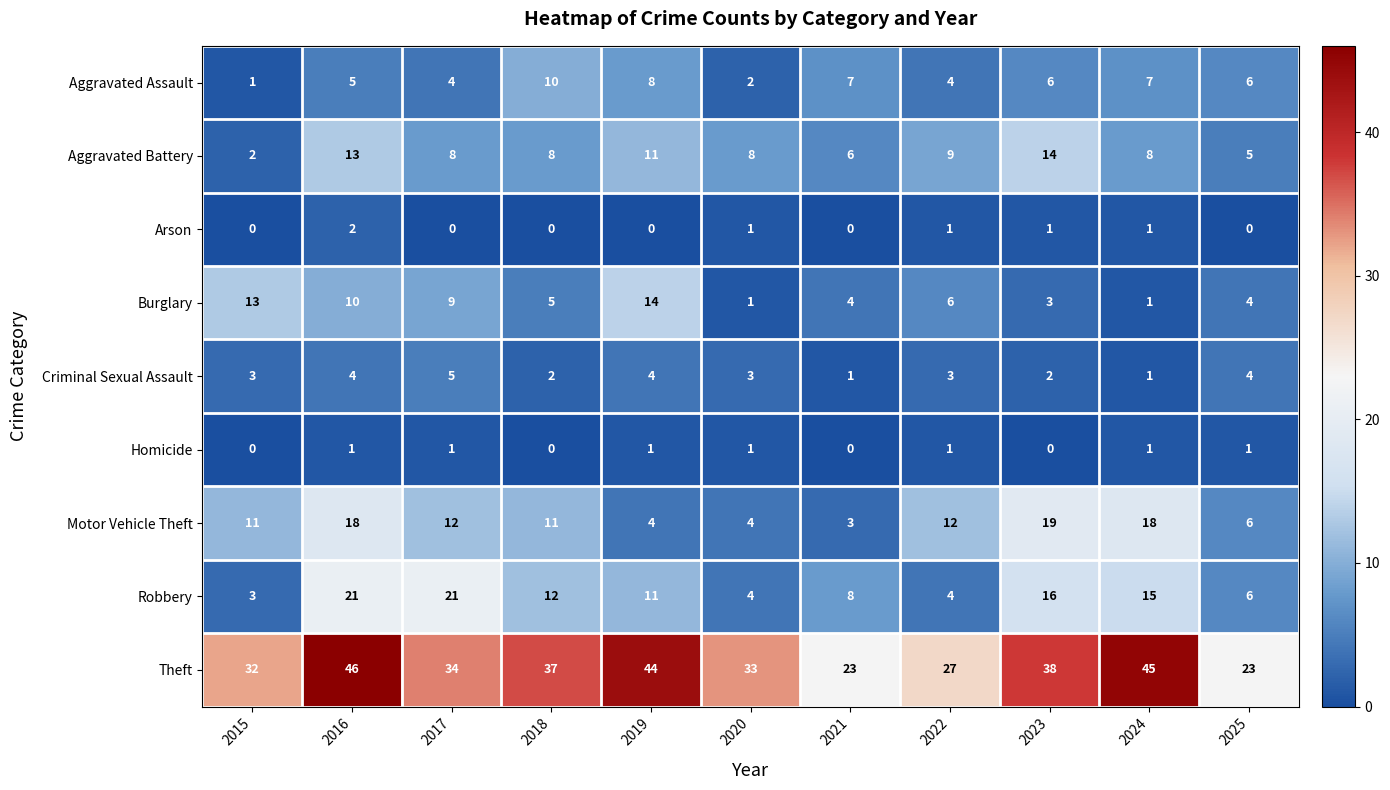

What is the difference between the maximum and second lowest values in the Motor Vehicle Theft series?

15